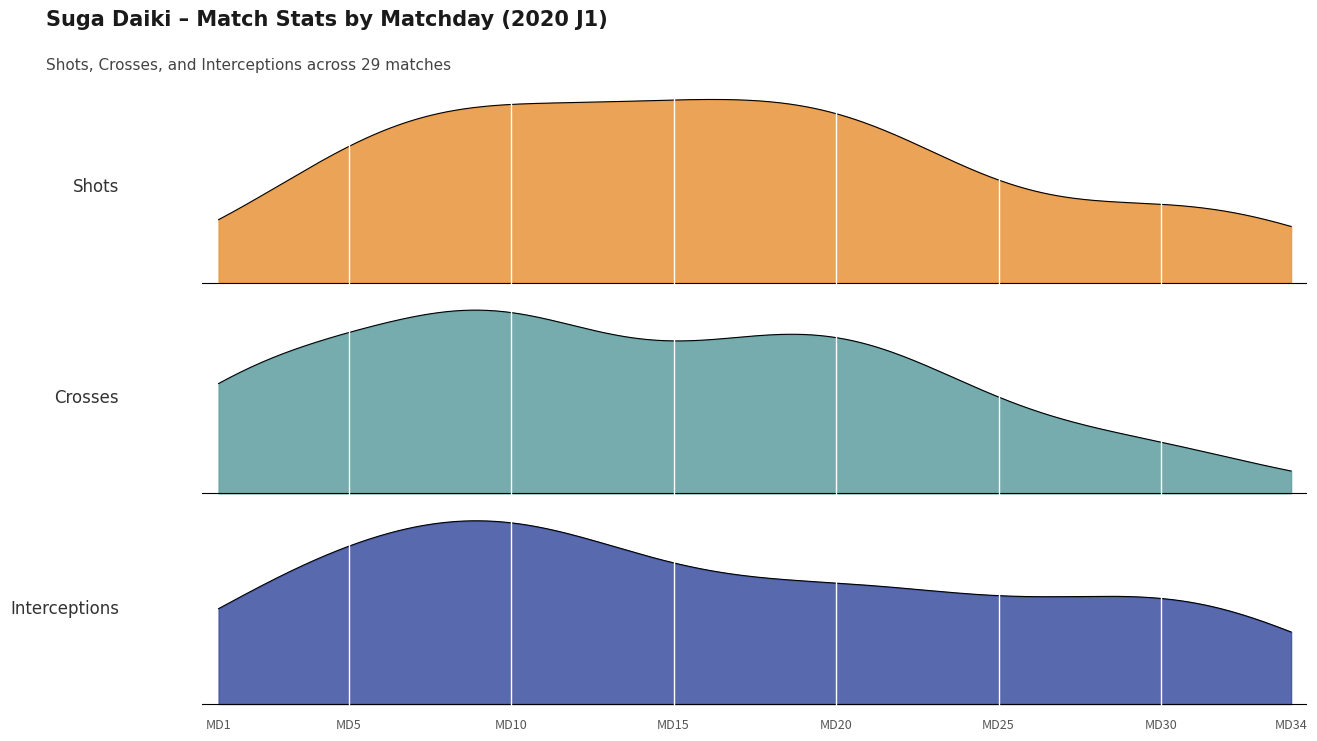

How many lines are shown in the chart?

3